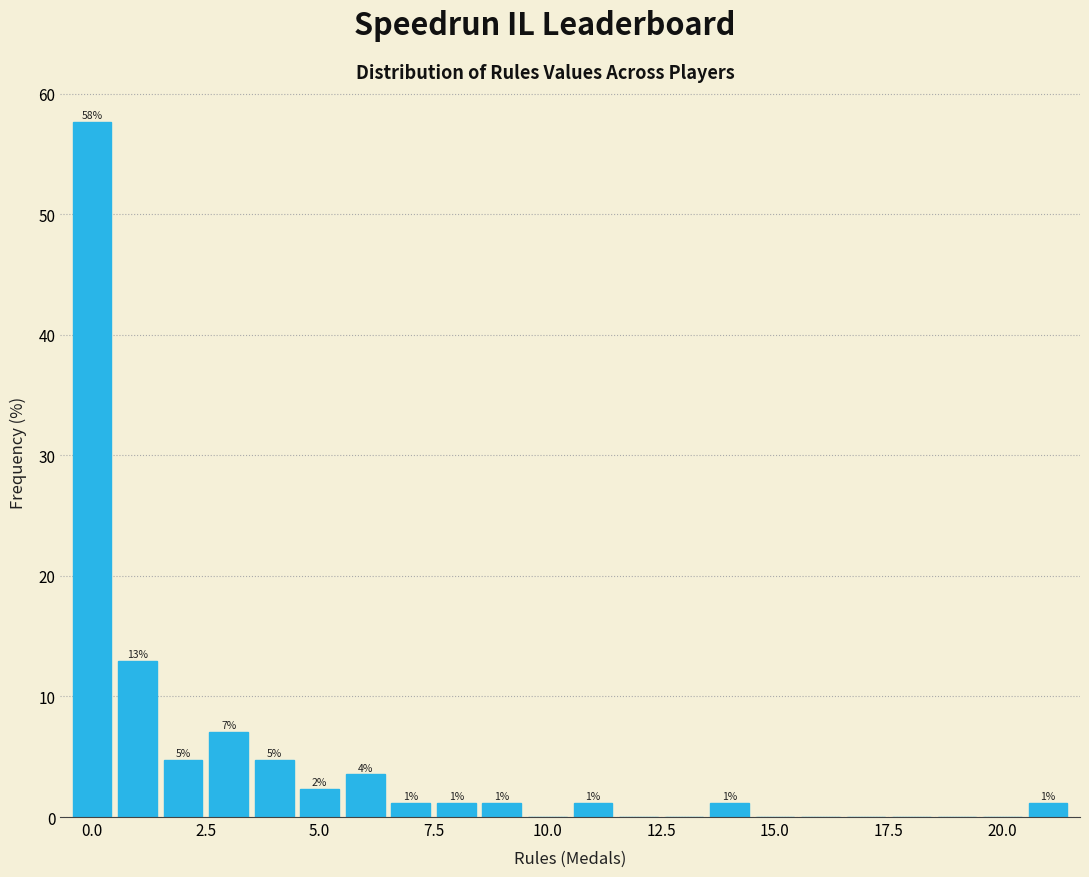

Around what value on the x-axis is the tallest bar? Give the approximate position of its centre, as read against the axis.

0.0